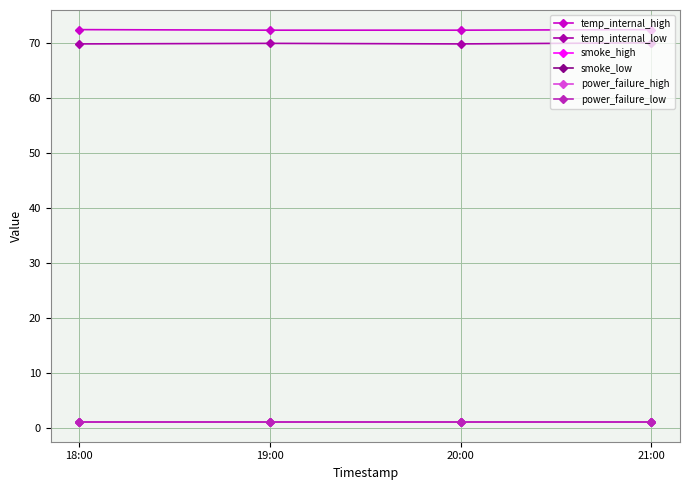

True or false: smoke_high and power_failure_high intersect in this chart.

False